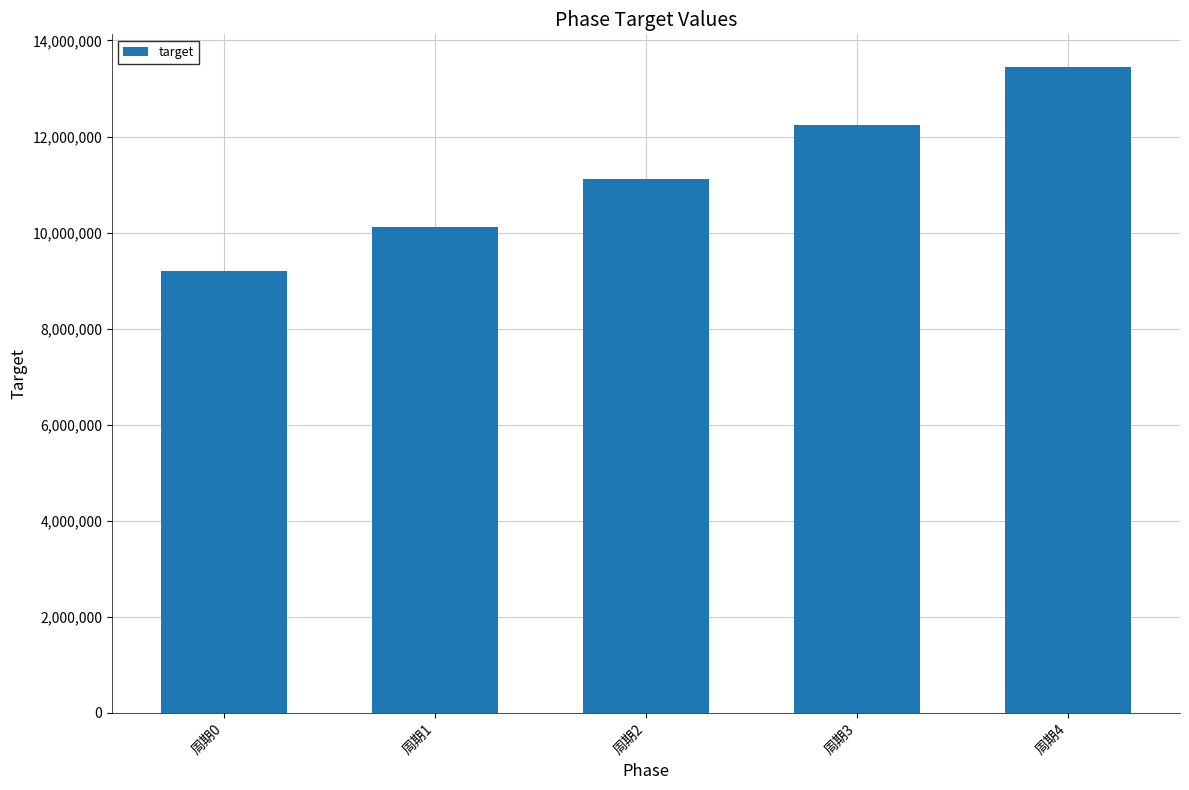

What is the average value?

11221174